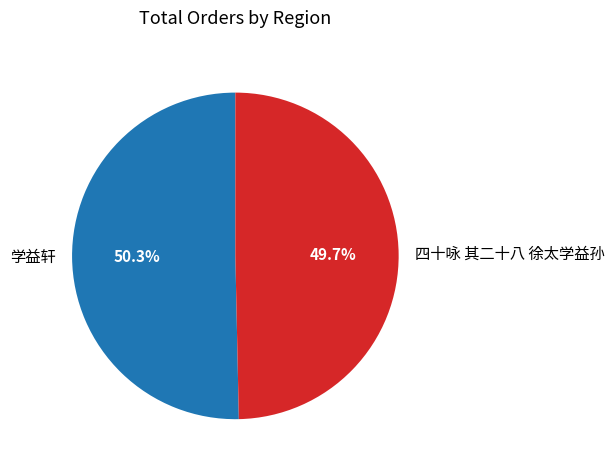

Between 学益轩 and 四十咏 其二十八 徐太学益孙, which is larger?

学益轩